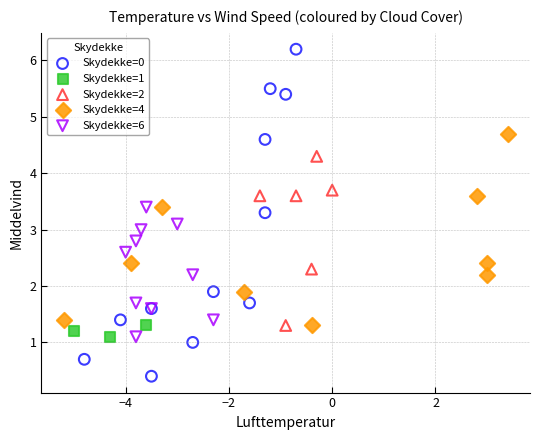

Which series reaches the minimum Y coordinate?

Skydekke=0